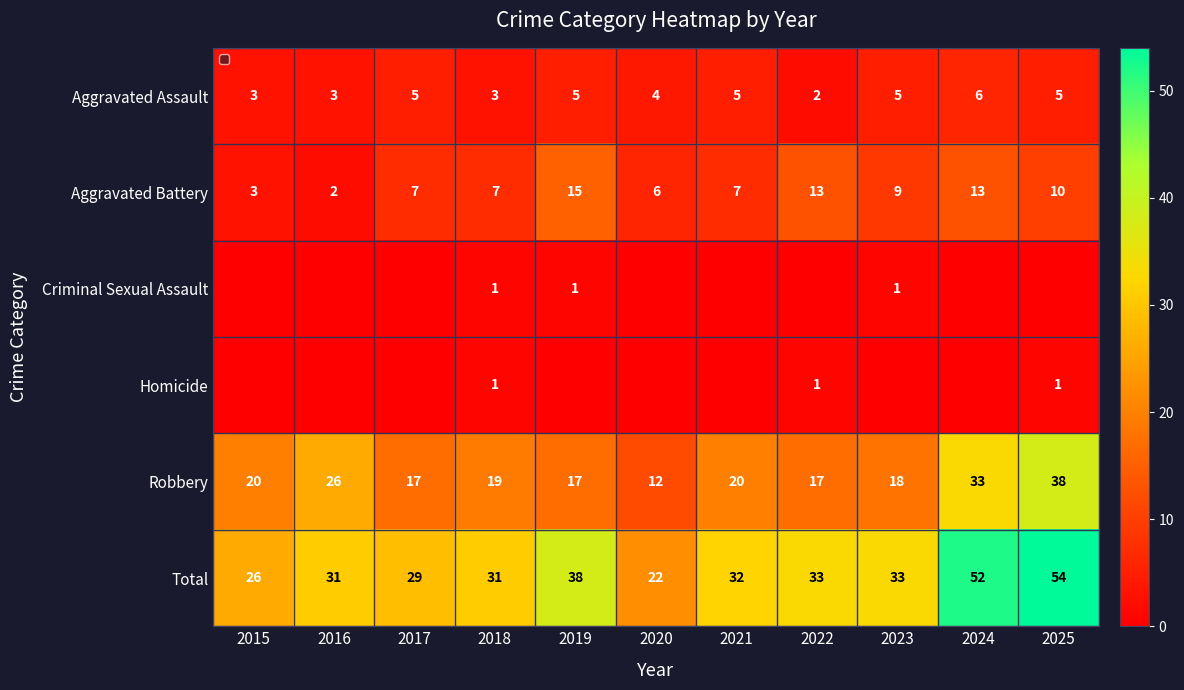

What is the sum of all Aggravated Battery values?

92